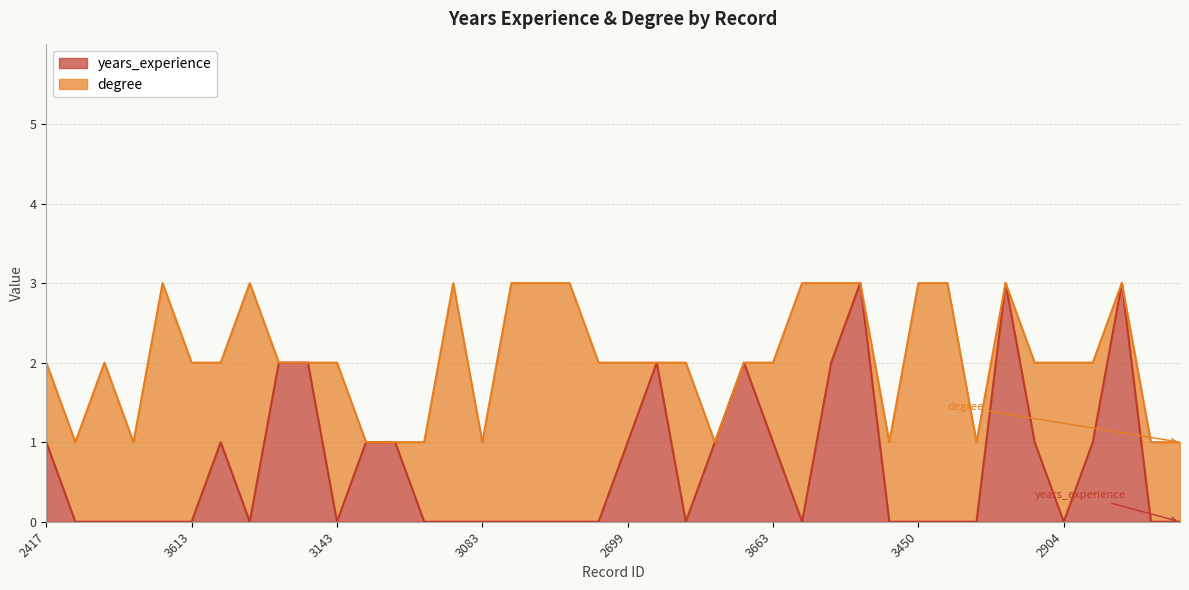

What is the sum of all values?

28